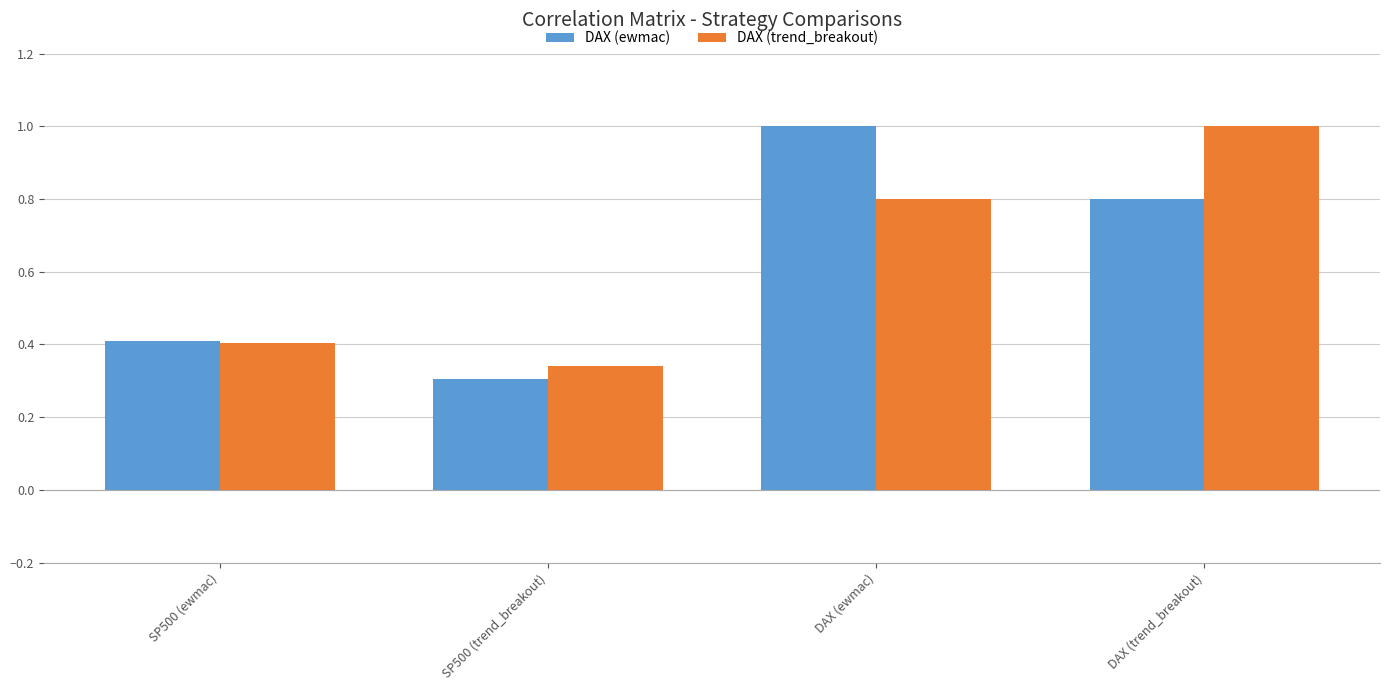

The DAX (ewmac) series shows 0.4 at SP500 (ewmac). True or false?

True